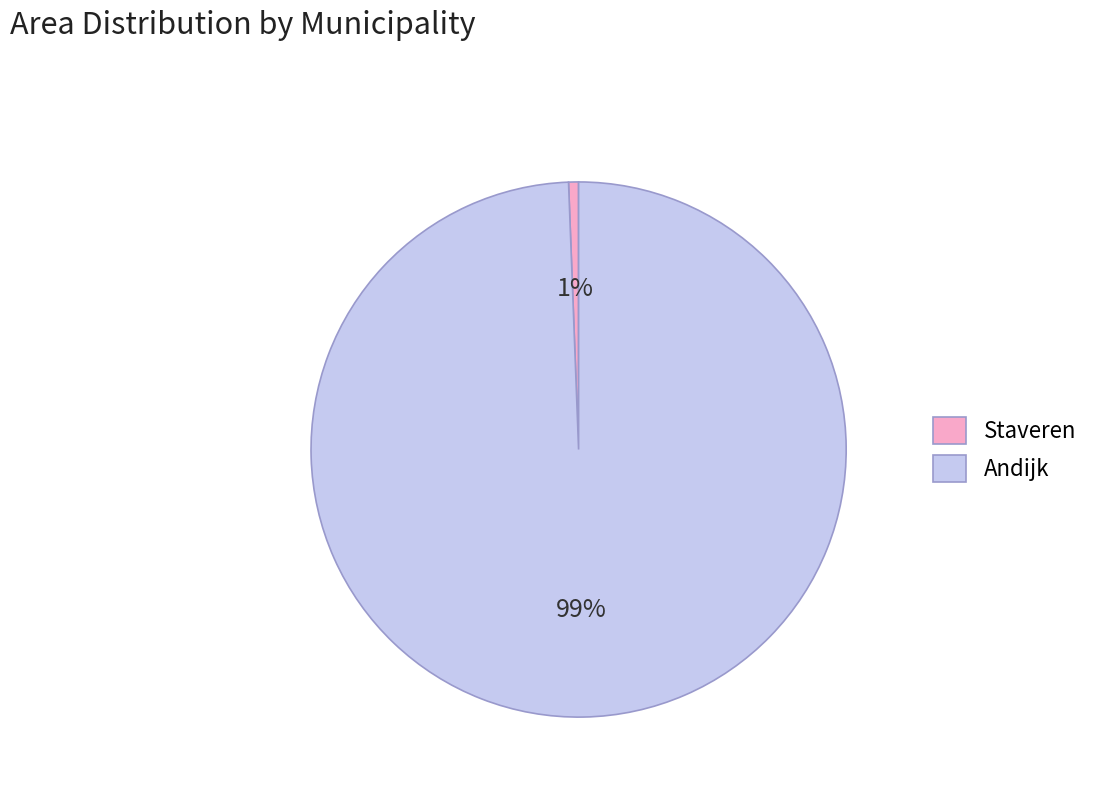

Is the sum of Andijk and Staveren greater than half?

Yes